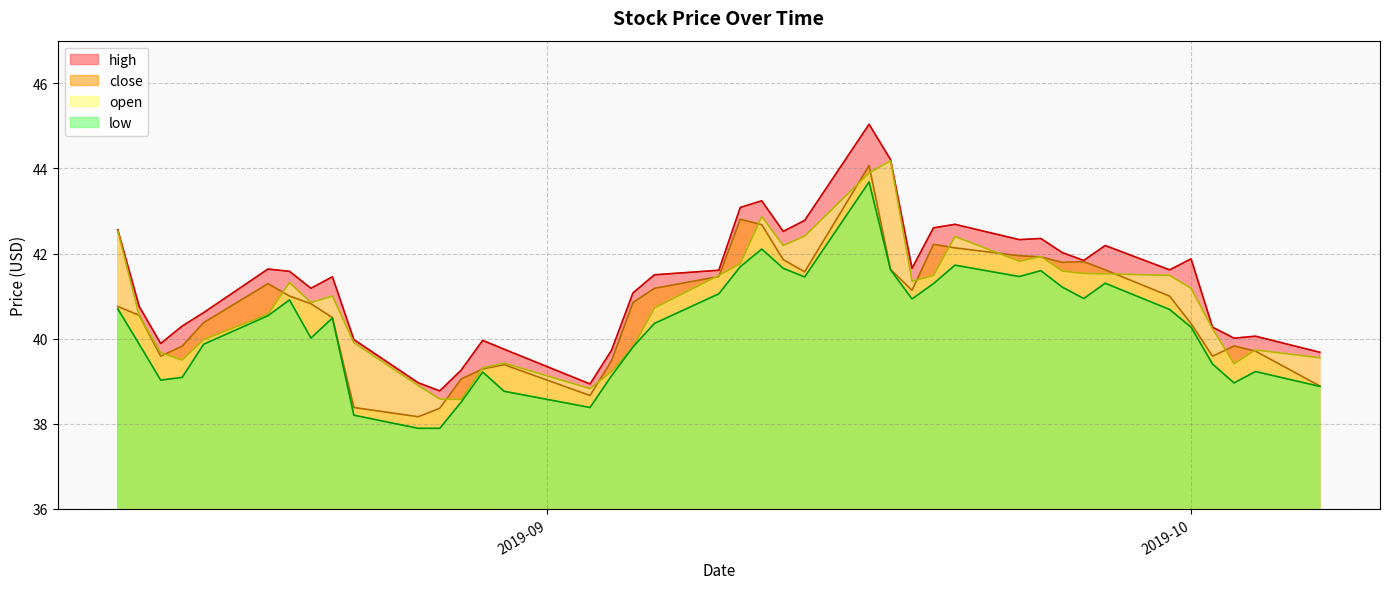

What are all the series names shown in the legend?

high, close, open, low